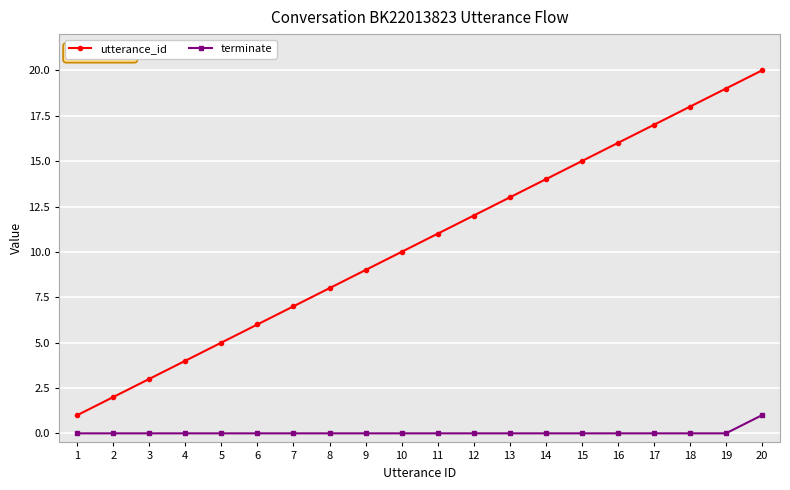

Rank the categories by utterance_id value from highest to lowest.

20, 19, 18, 17, 16, 15, 14, 13, 12, 11, 10, 9, 8, 7, 6, 5, 4, 3, 2, 1